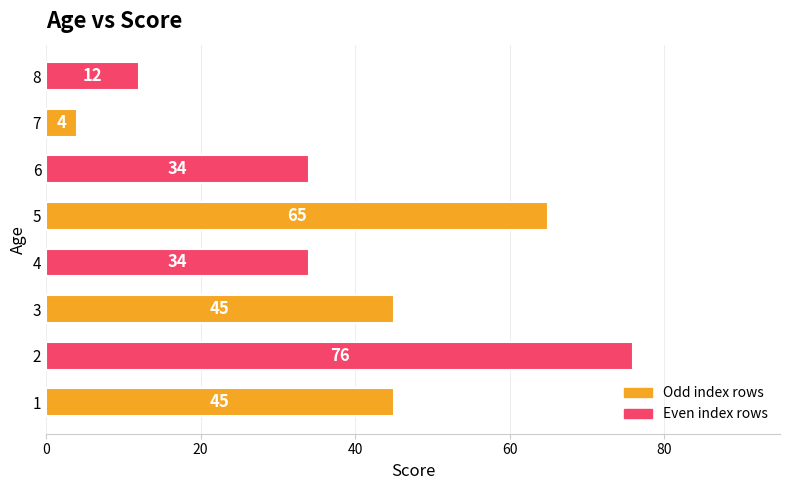

What is the ratio of the value at 2 to the value at 3?

1.7